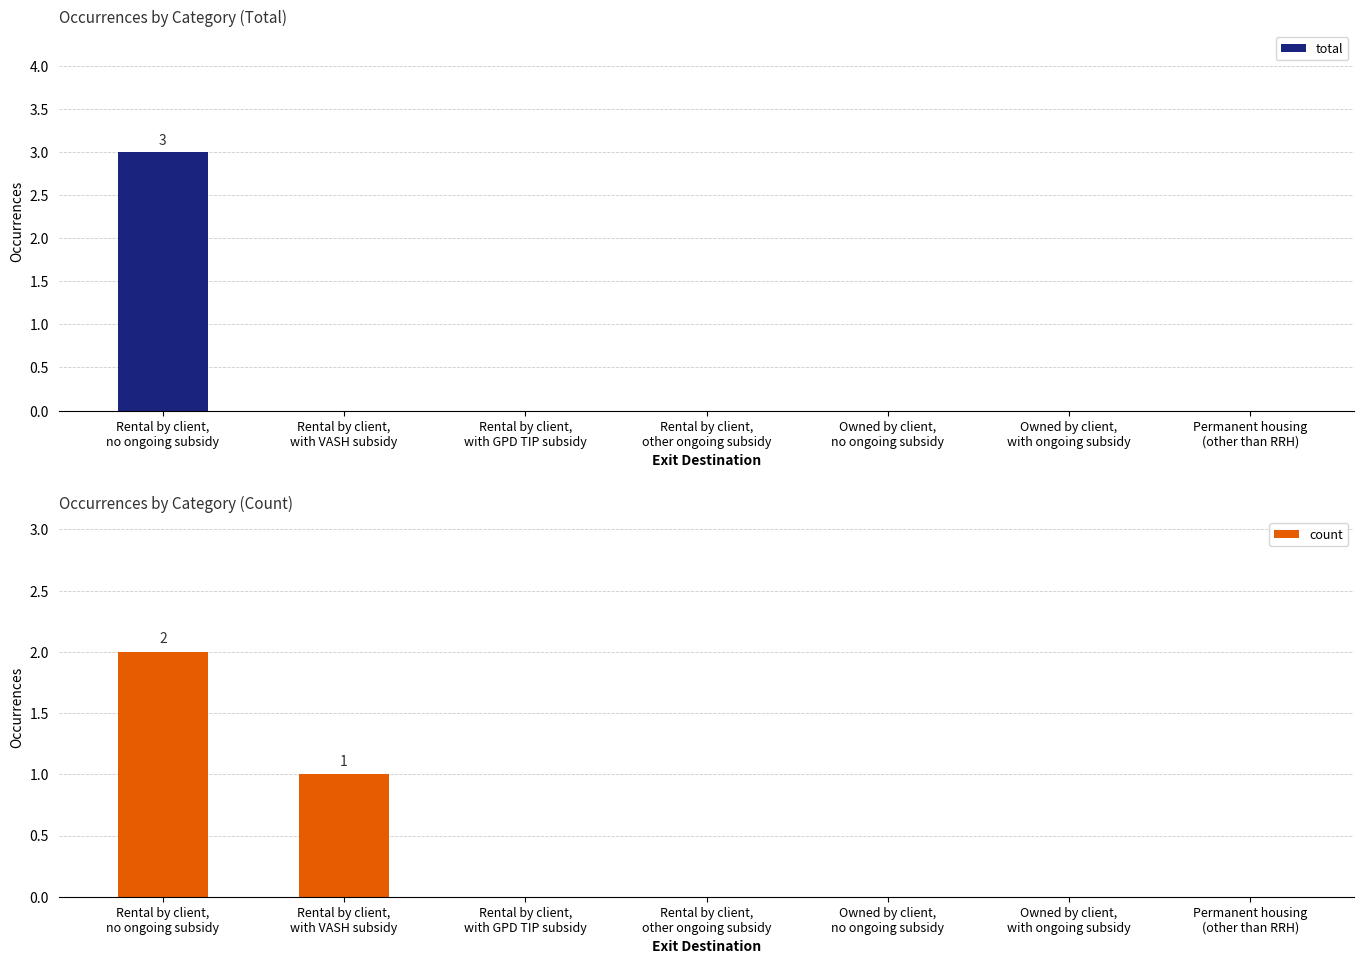

What is the value of the count bar at the 1st from the left?

2